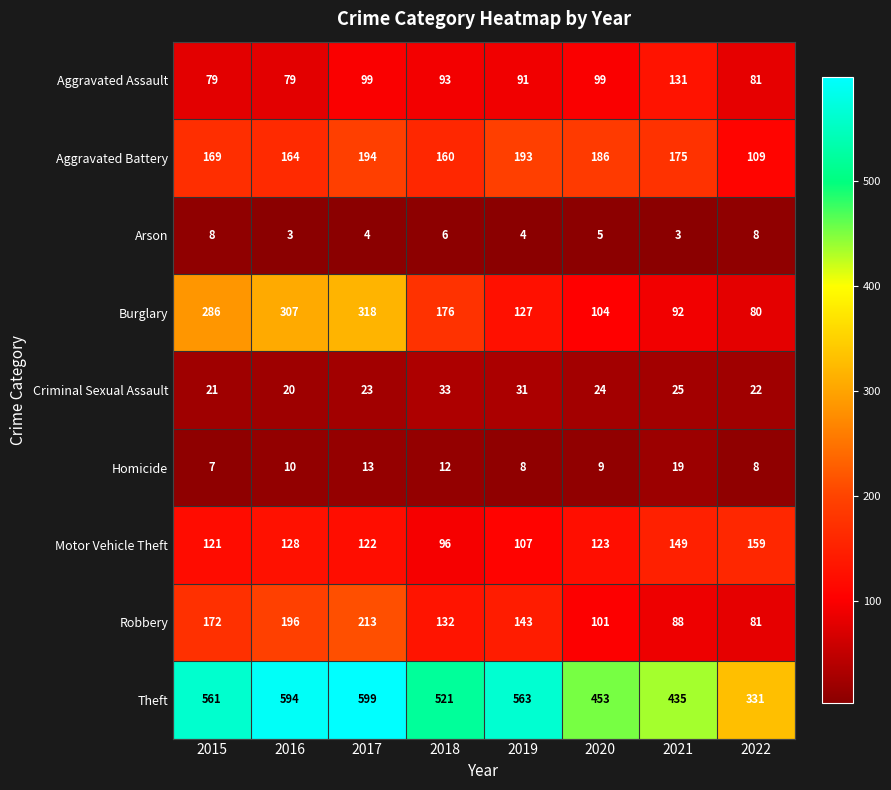

What is the maximum value for Burglary?

318